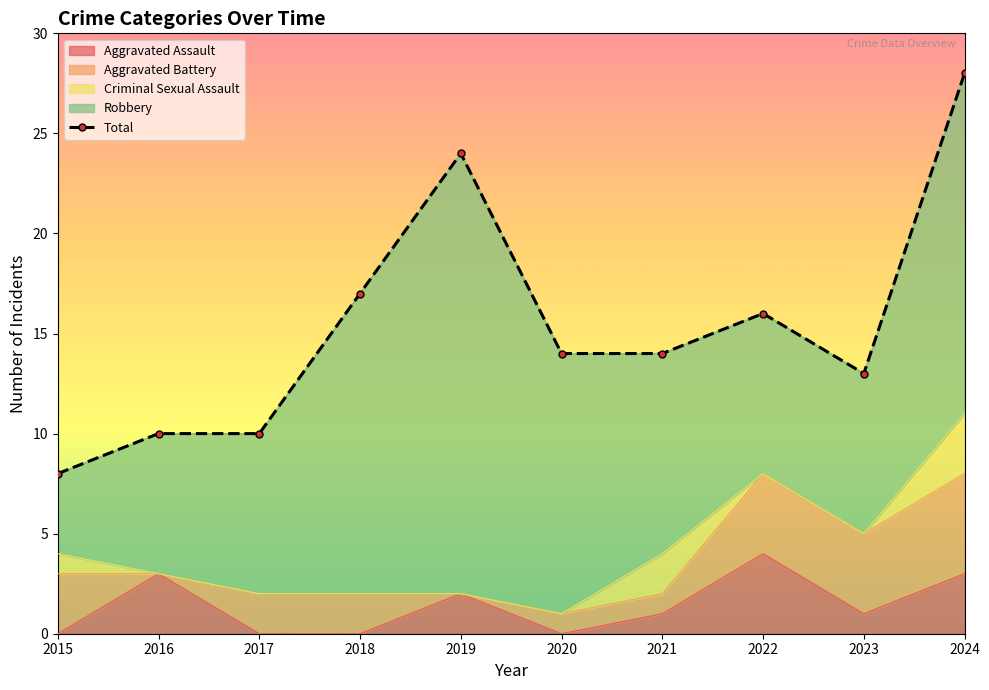

Reading left to right, extract all data points from this chart.

2015=8	2016=10	2017=10	2018=17	2019=24	2020=14	2021=14	2022=16	2023=13	2024=28